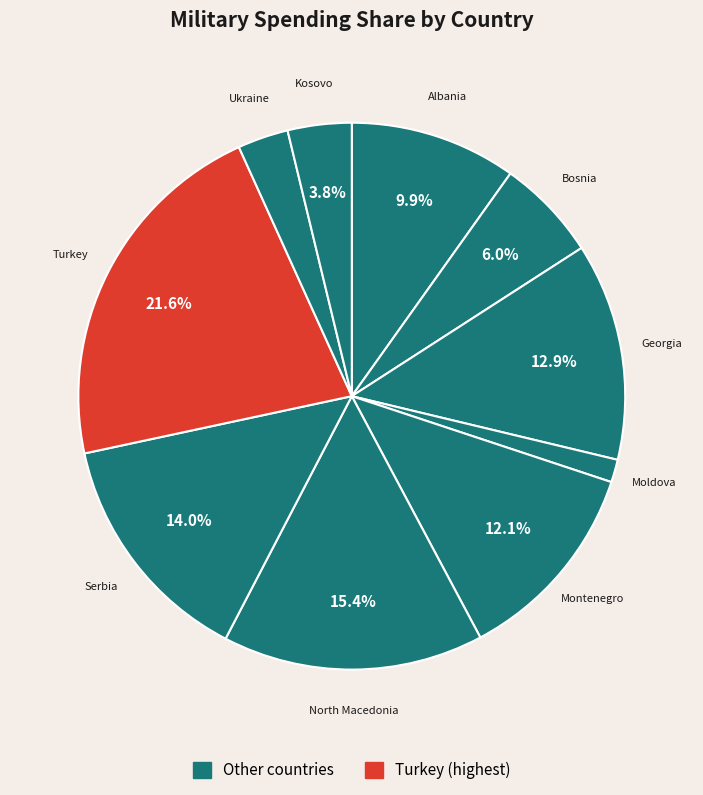

How many slices are in this pie chart?

10